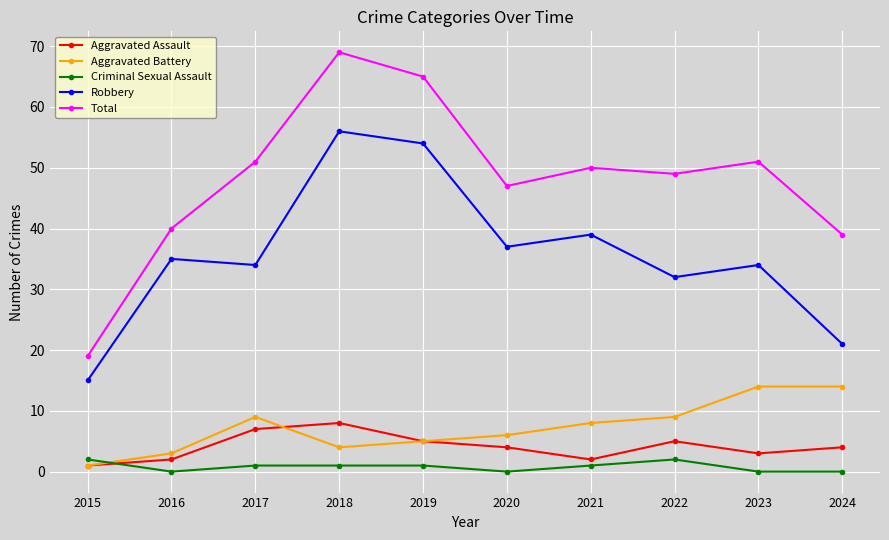

Where is Total nearest to the value 44?

2020